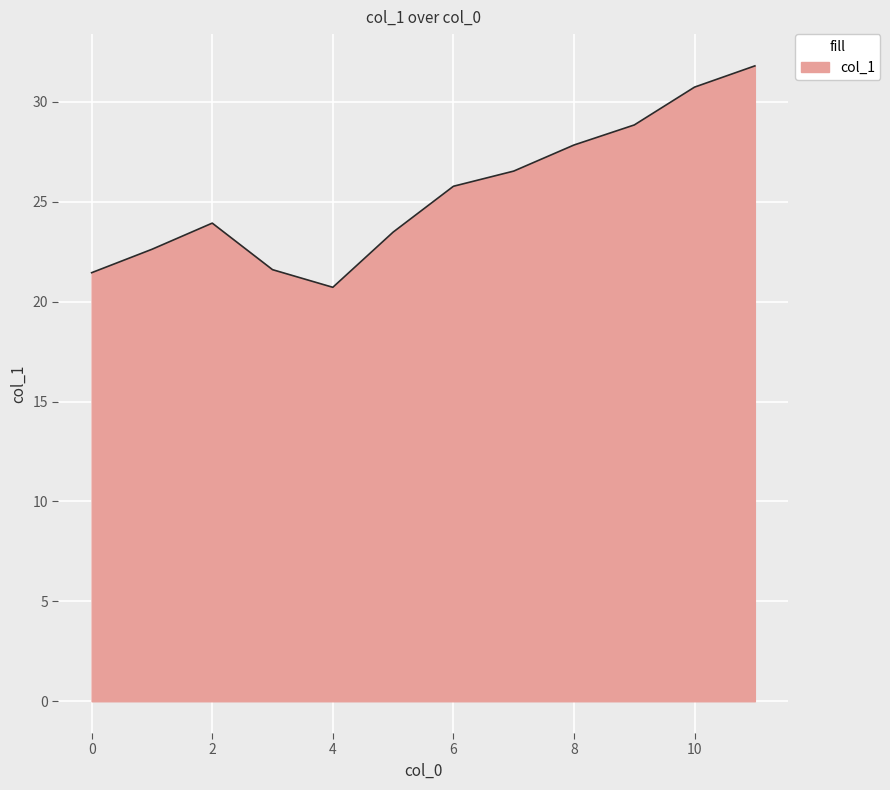

What is the difference between the maximum and minimum values?

11.1